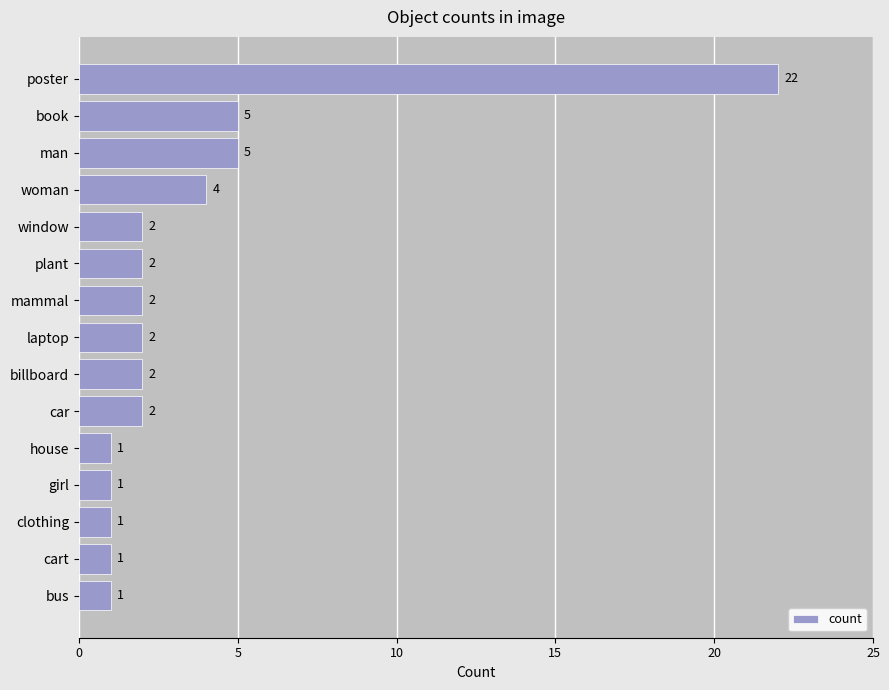

True or false: the data shows 1 at clothing.

True